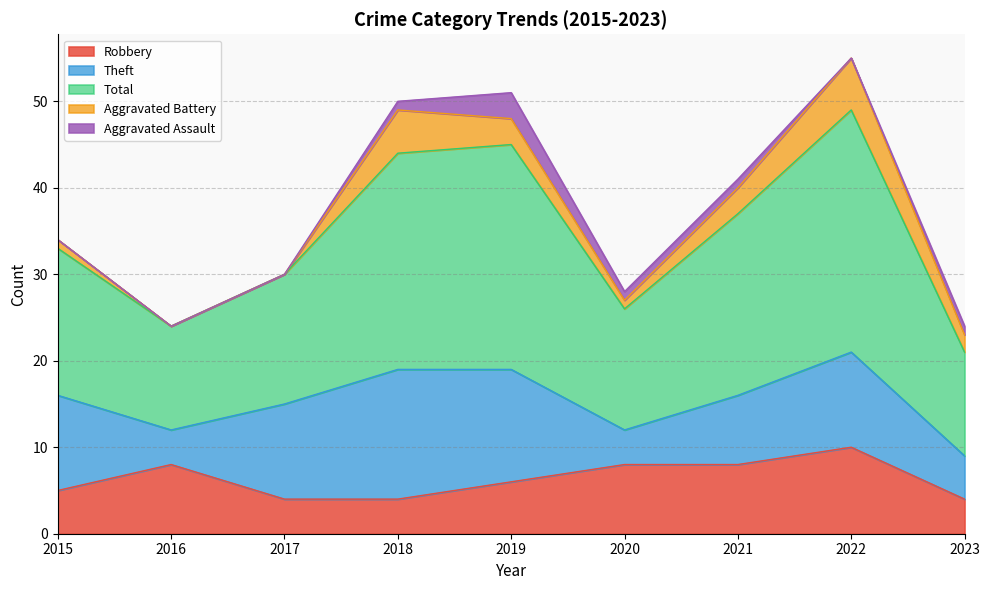

Rank the categories by Robbery value from lowest to highest.

2017, 2018, 2023, 2015, 2019, 2016, 2020, 2021, 2022